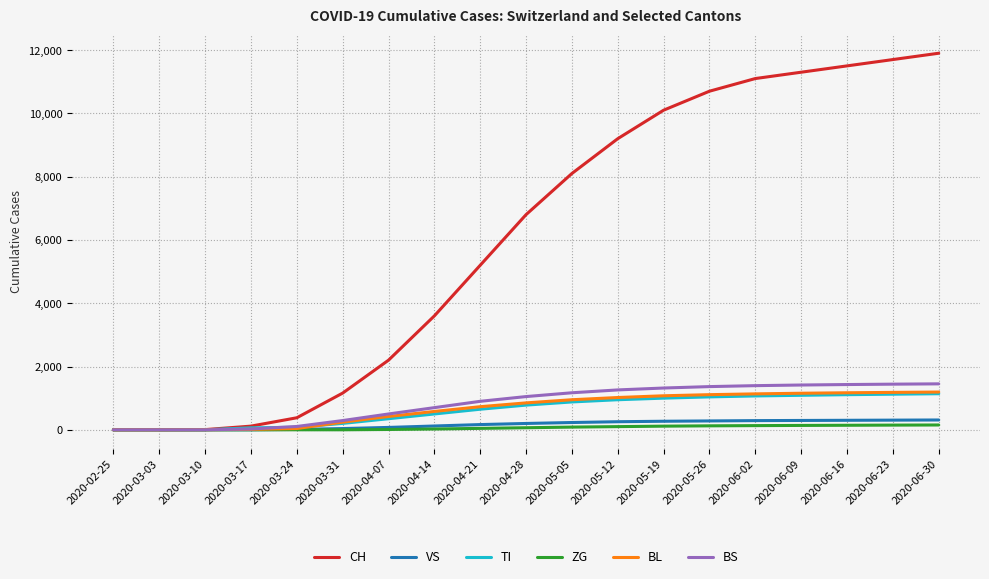

Which series has the largest total across all categories?

CH